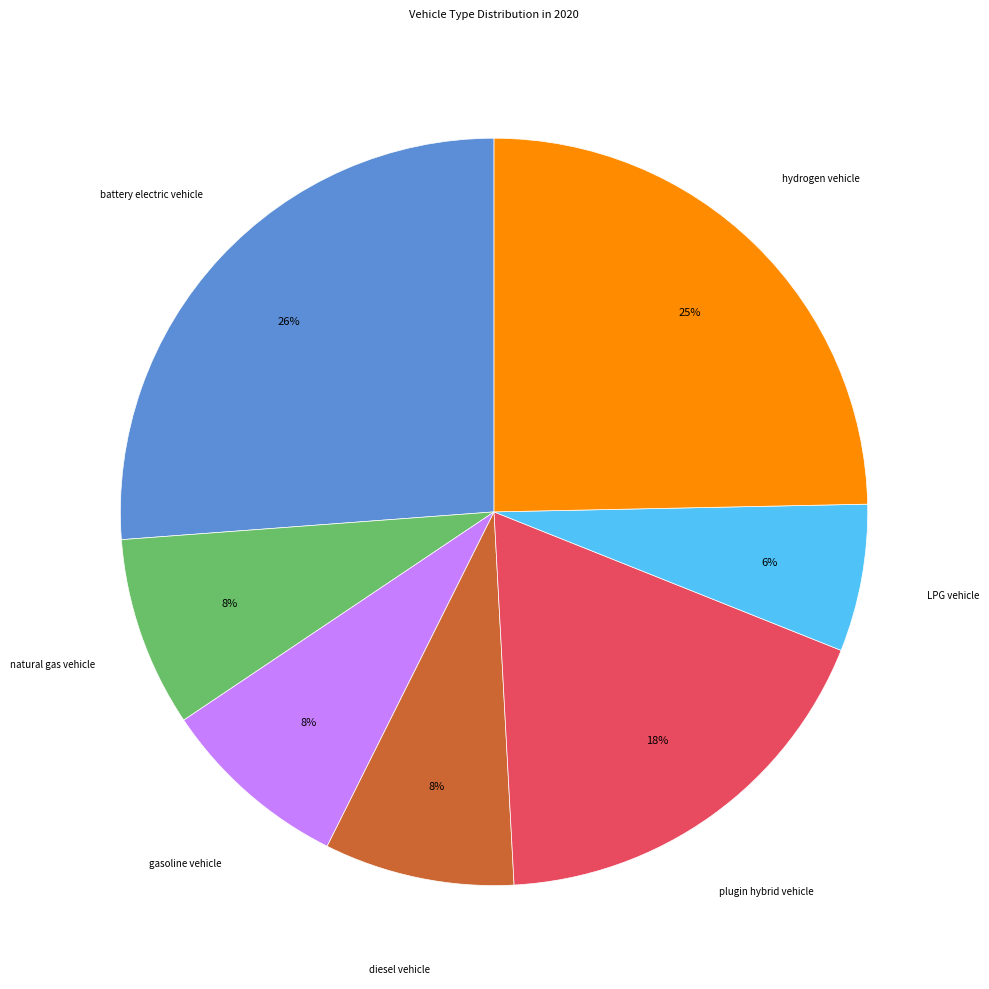

To the nearest percent, what is the average slice percentage?

14%